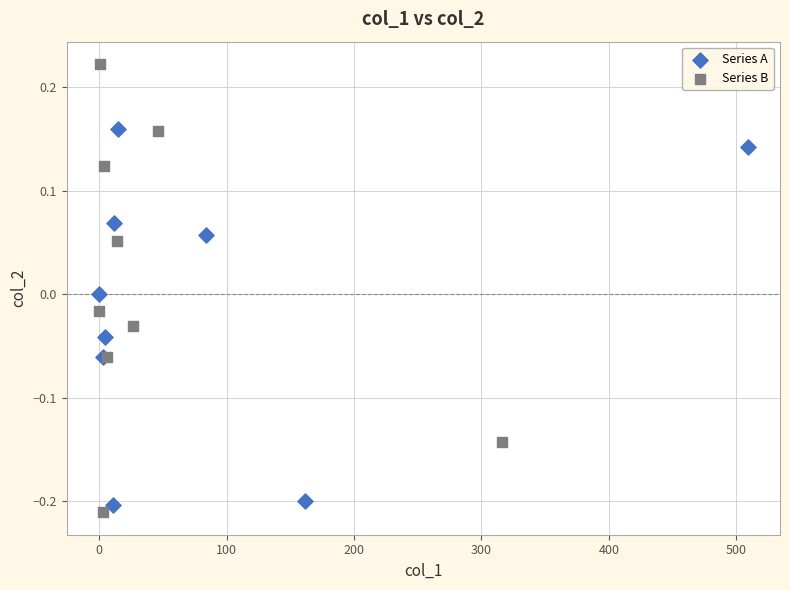

Which series has the widest spread of Y values?

Series B